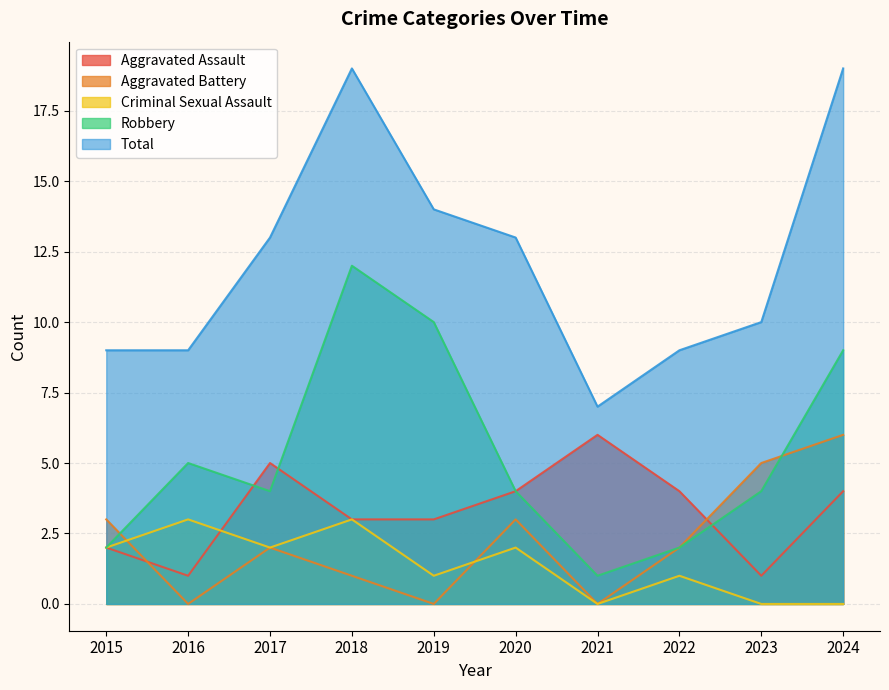

True or false: Aggravated Battery and Criminal Sexual Assault cross at least once.

True